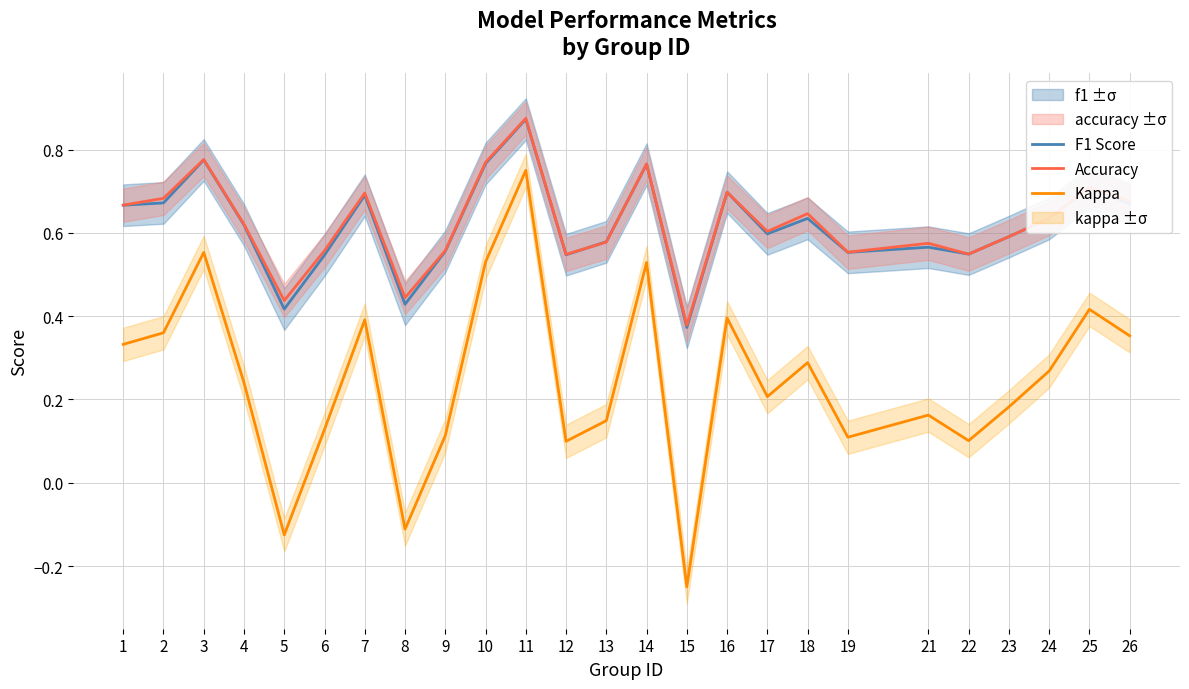

Reading right to left, transcribe all the data shown in this chart.

F1 Score: 26=0.7	25=0.7	24=0.6	23=0.6	22=0.5	21=0.6	19=0.6	18=0.6	17=0.6	16=0.7	15=0.4	14=0.8	13=0.6	12=0.5	11=0.9	10=0.8	9=0.6	8=0.4	7=0.7	6=0.5	5=0.4	4=0.6	3=0.8	2=0.7	1=0.7
Accuracy: 26=0.7	25=0.7	24=0.6	23=0.6	22=0.5	21=0.6	19=0.6	18=0.6	17=0.6	16=0.7	15=0.4	14=0.8	13=0.6	12=0.5	11=0.9	10=0.8	9=0.6	8=0.4	7=0.7	6=0.6	5=0.4	4=0.6	3=0.8	2=0.7	1=0.7
Kappa: 26=0.4	25=0.4	24=0.3	23=0.2	22=0.1	21=0.2	19=0.1	18=0.3	17=0.2	16=0.4	15=-0.2	14=0.5	13=0.1	12=0.1	11=0.8	10=0.5	9=0.1	8=-0.1	7=0.4	6=0.1	5=-0.1	4=0.2	3=0.6	2=0.4	1=0.3